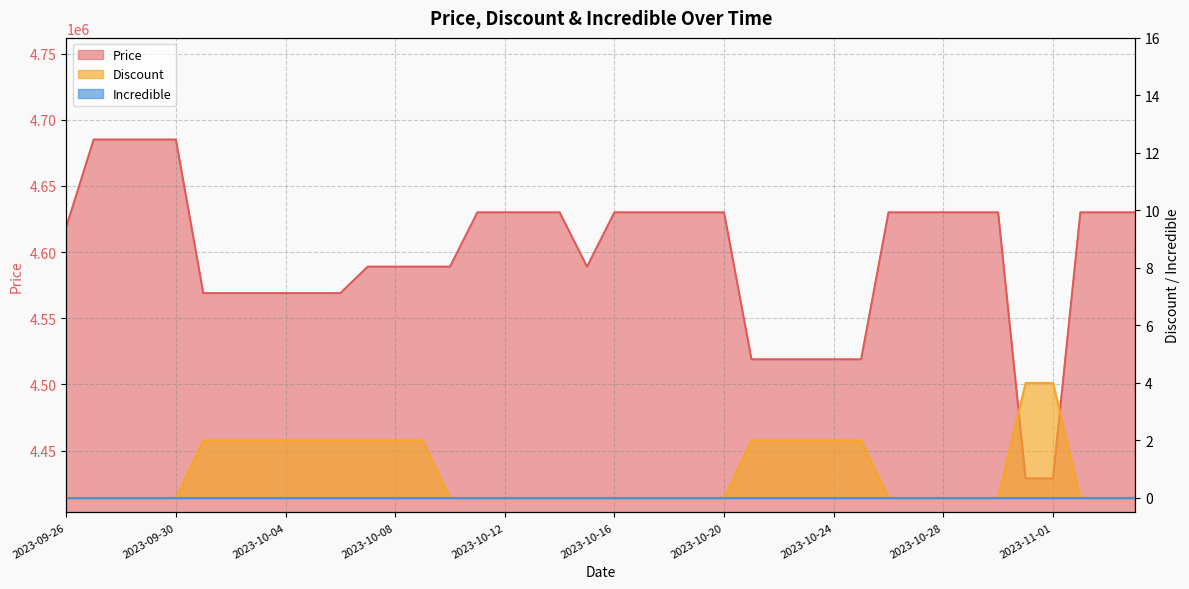

Reading left to right, what are all the values shown in this chart?

Price: 2023-09-26=4619000	2023-09-27=4685000	2023-09-28=4685000	2023-09-29=4685000	2023-09-30=4685000	2023-10-01=4569000	2023-10-02=4569000	2023-10-03=4569000	2023-10-04=4569000	2023-10-05=4569000	2023-10-06=4569000	2023-10-07=4589000	2023-10-08=4589000	2023-10-09=4589000	2023-10-10=4589000	2023-10-11=4630000	2023-10-12=4630000	2023-10-13=4630000	2023-10-14=4630000	2023-10-15=4589000	2023-10-16=4630000	2023-10-17=4630000	2023-10-18=4630000	2023-10-19=4630000	2023-10-20=4630000	2023-10-21=4519000	2023-10-22=4519000	2023-10-23=4519000	2023-10-24=4519000	2023-10-25=4519000	2023-10-26=4630000	2023-10-27=4630000	2023-10-28=4630000	2023-10-29=4630000	2023-10-30=4630000	2023-10-31=4429000	2023-11-01=4429000	2023-11-02=4630000	2023-11-03=4630000	2023-11-04=4630000
Discount: 2023-09-26=0	2023-09-27=0	2023-09-28=0	2023-09-29=0	2023-09-30=0	2023-10-01=2	2023-10-02=2	2023-10-03=2	2023-10-04=2	2023-10-05=2	2023-10-06=2	2023-10-07=2	2023-10-08=2	2023-10-09=2	2023-10-10=0	2023-10-11=0	2023-10-12=0	2023-10-13=0	2023-10-14=0	2023-10-15=0	2023-10-16=0	2023-10-17=0	2023-10-18=0	2023-10-19=0	2023-10-20=0	2023-10-21=2	2023-10-22=2	2023-10-23=2	2023-10-24=2	2023-10-25=2	2023-10-26=0	2023-10-27=0	2023-10-28=0	2023-10-29=0	2023-10-30=0	2023-10-31=4	2023-11-01=4	2023-11-02=0	2023-11-03=0	2023-11-04=0